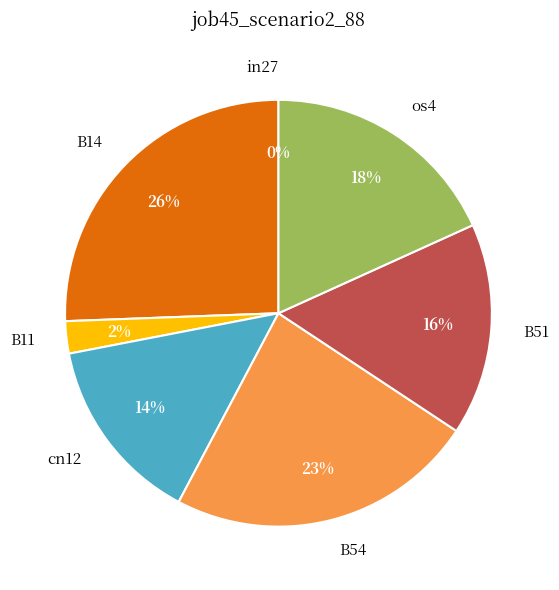

Between B51 and cn12, which is larger?

B51